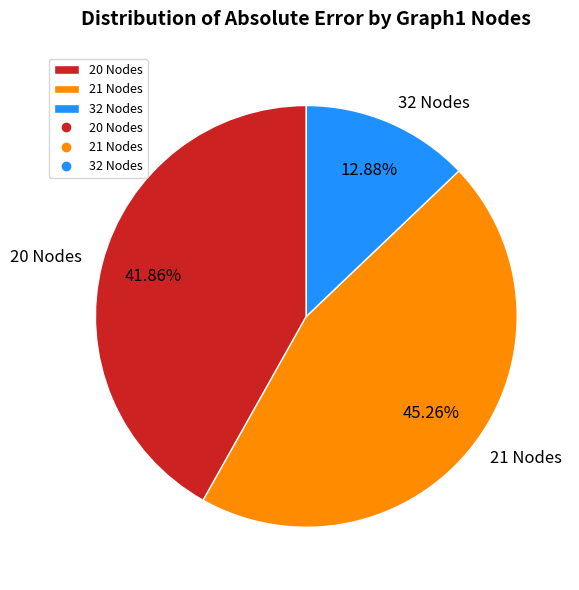

Count the number of slices in the pie.

3